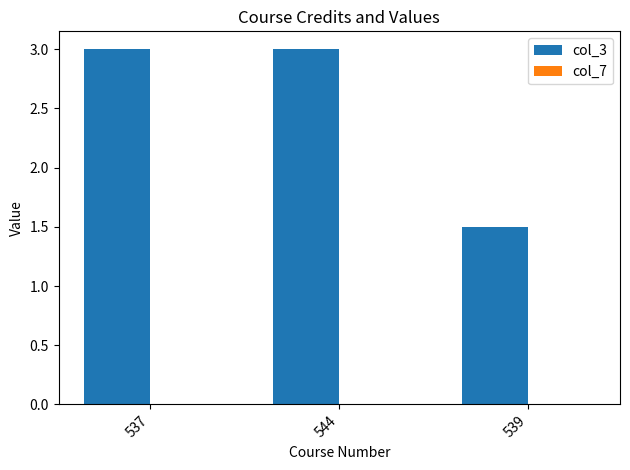

How many bars are there in total?

3